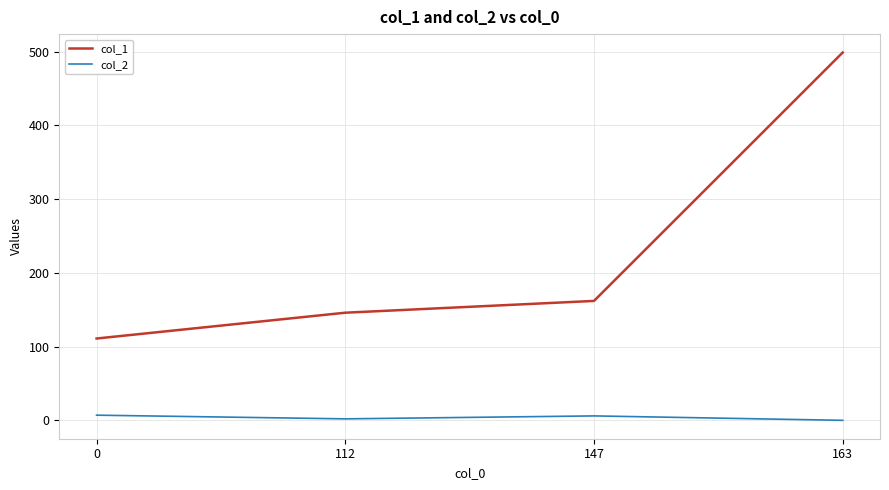

Between 147 and 163, which series saw the biggest shift?

col_1